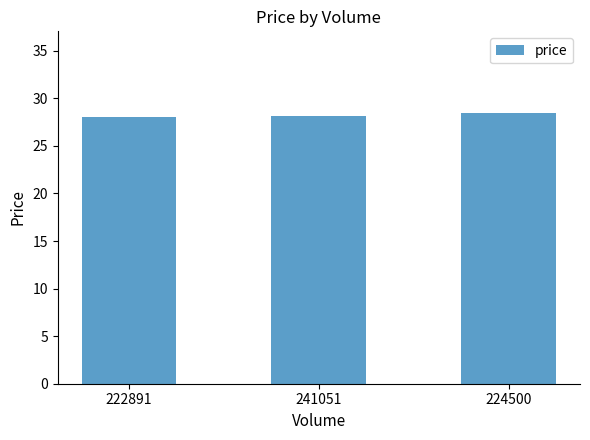

At which category does the chart reach its peak across all series?

224500